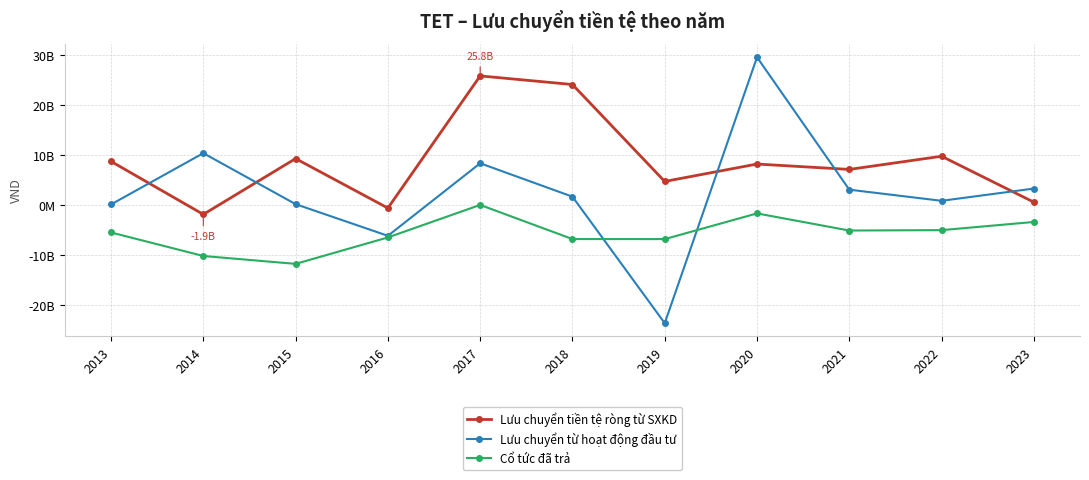

At which label does Cổ tức đã trả reach its minimum?

2015